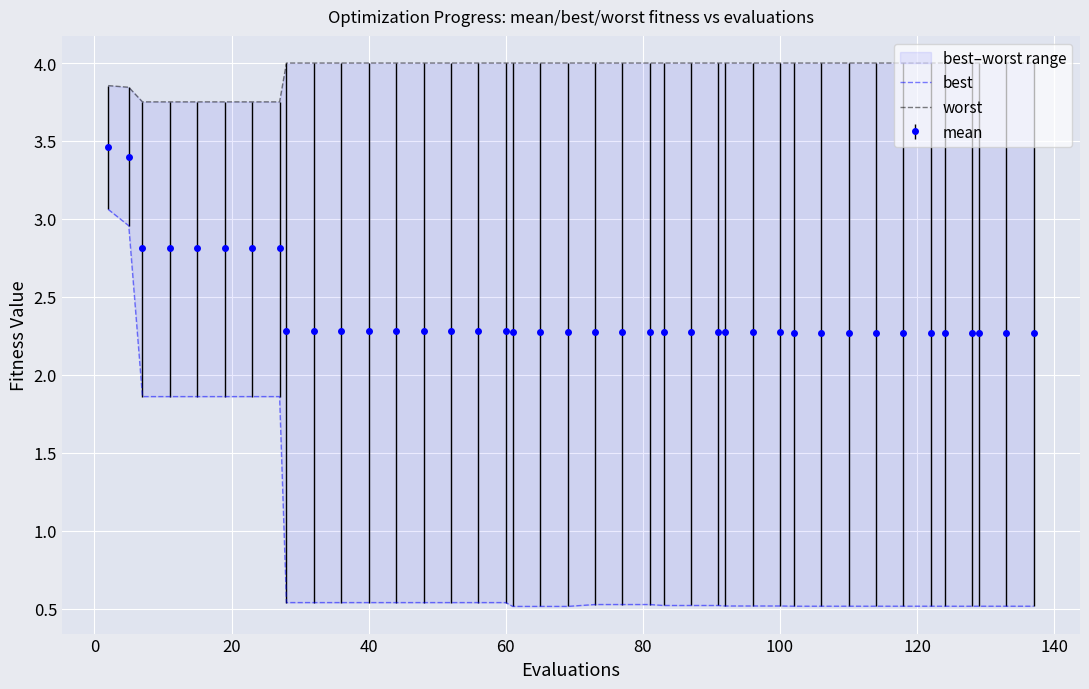

True or false: mean has a value of 0.6 at 60.

False